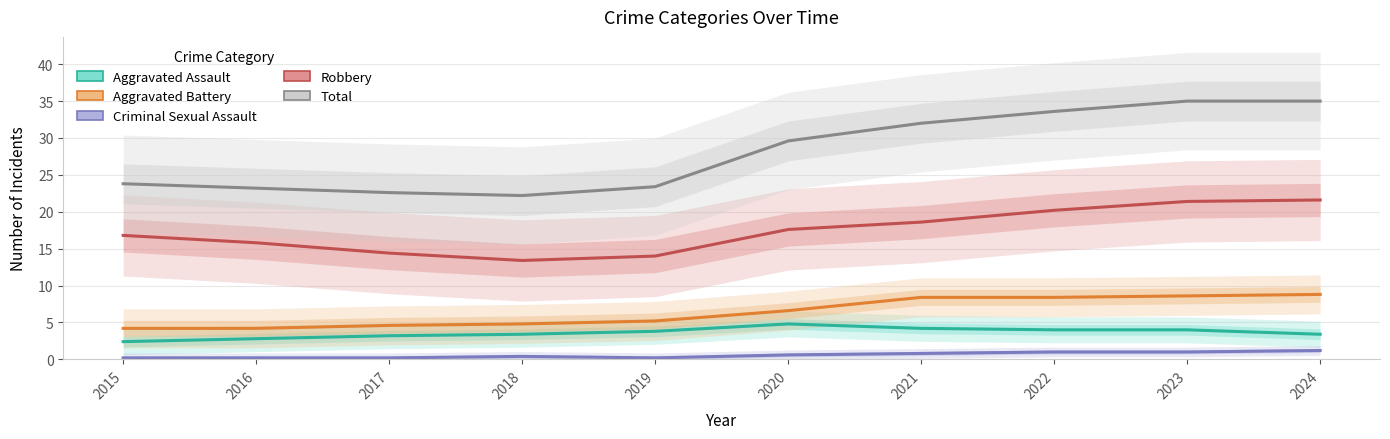

What is the total value across all series at 2023?

70.0